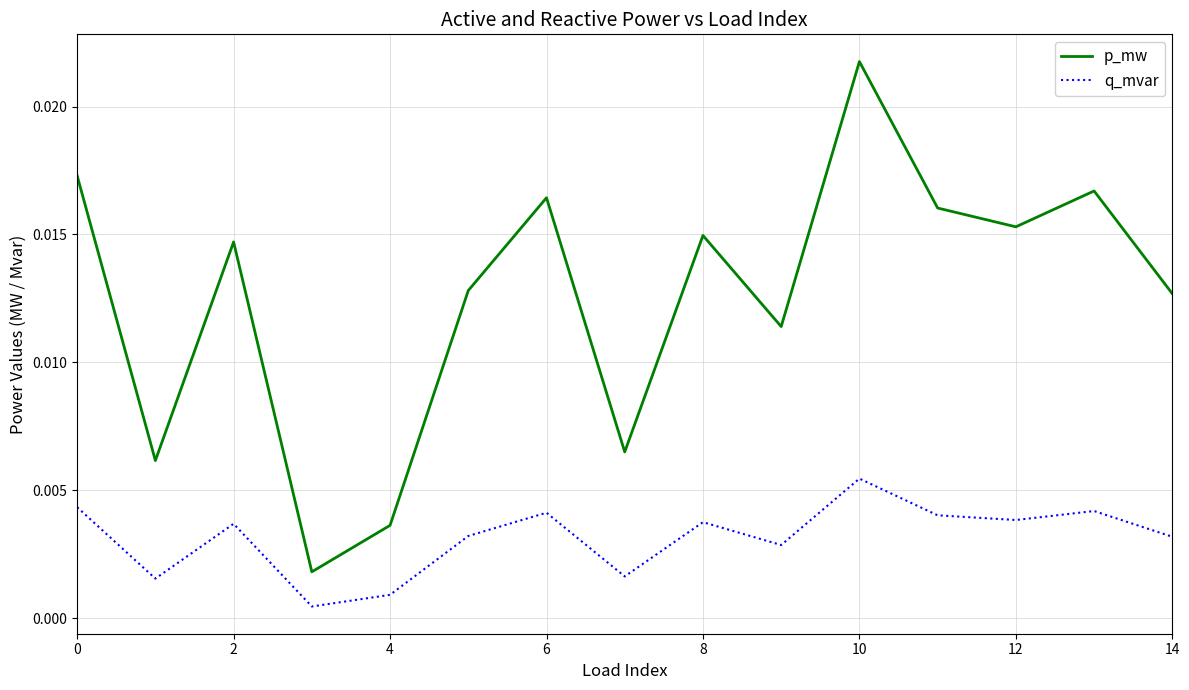

True or false: q_mvar and p_mw intersect in this chart.

False